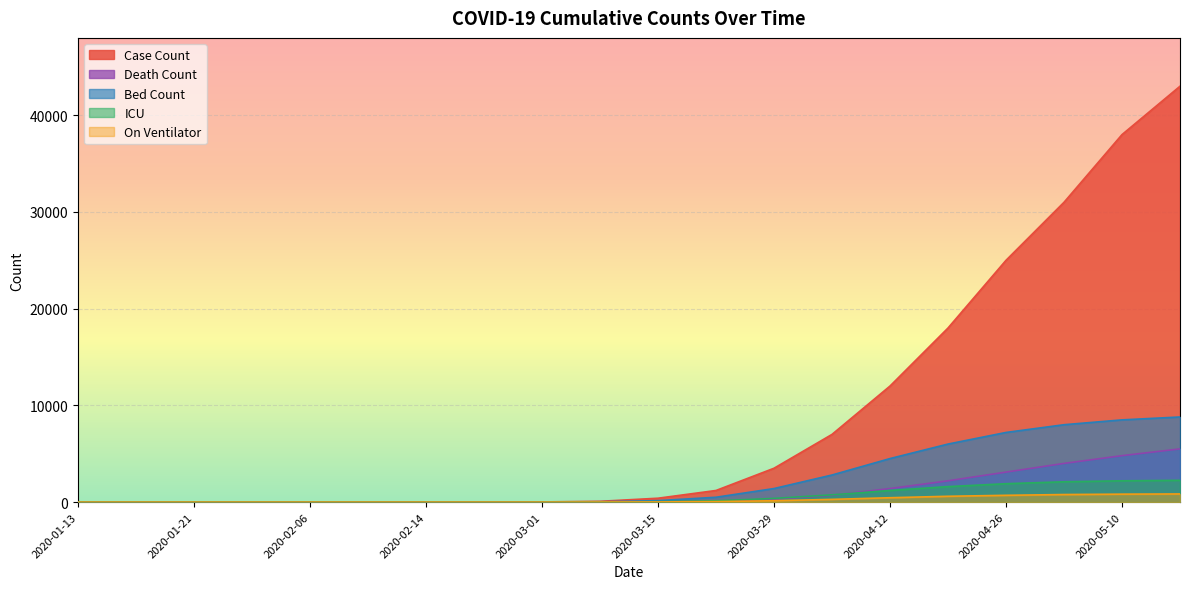

What is the highest value of the ICU series?

2250